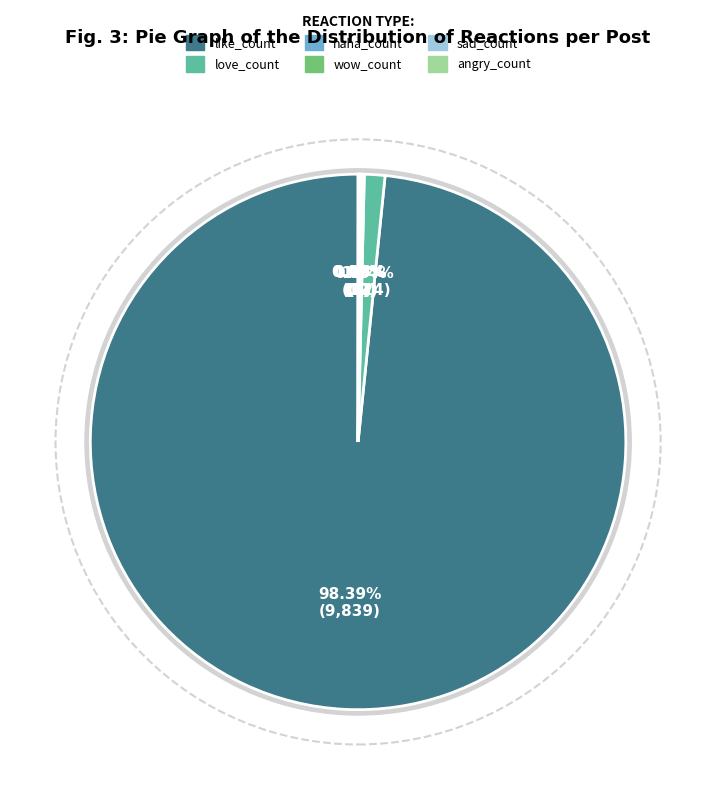

How many slices are in this pie chart?

6